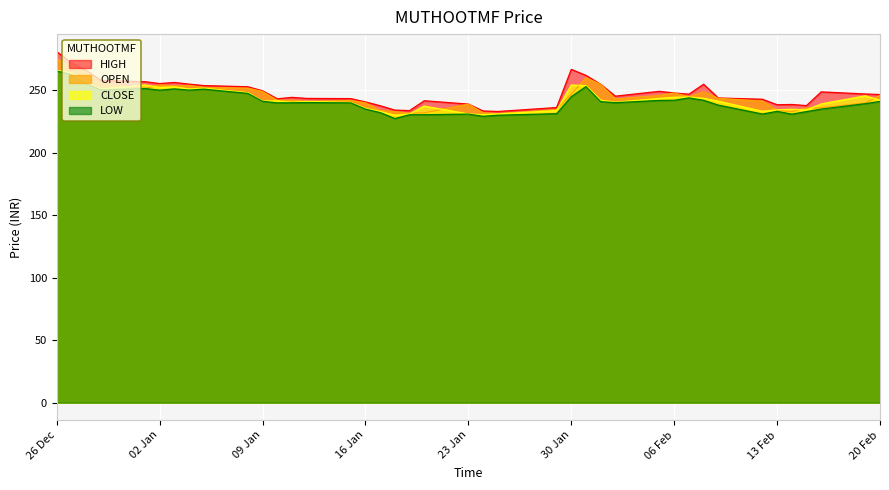

What is the average value of the LOW series?

241.1